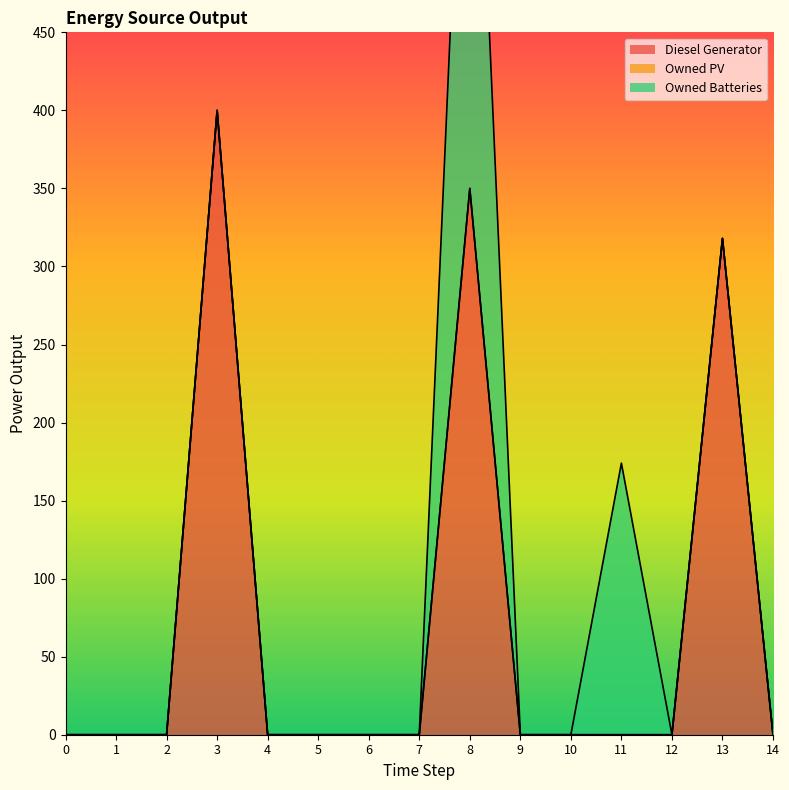

List the labels in order of Owned PV value, largest first.

0, 1, 2, 3, 4, 5, 6, 7, 8, 9, 10, 11, 12, 13, 14